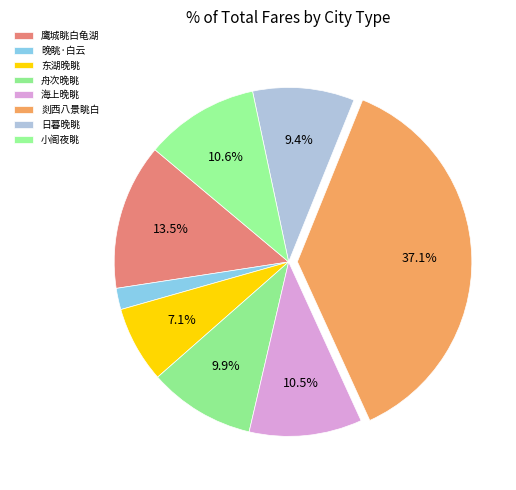

How many slices are in this pie chart?

8